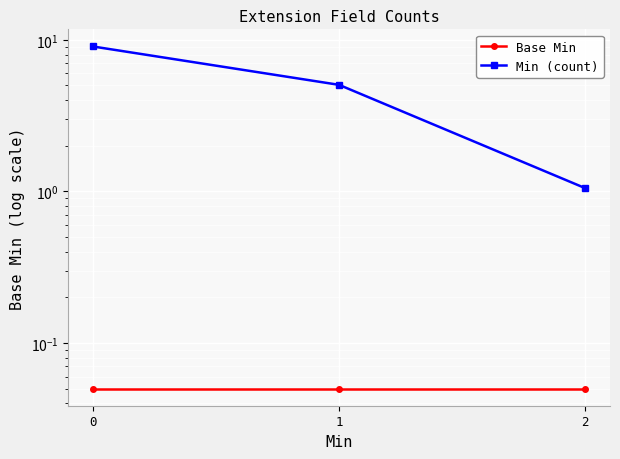

What is the sum of the Min (count) values at 2 and 1?

6.1